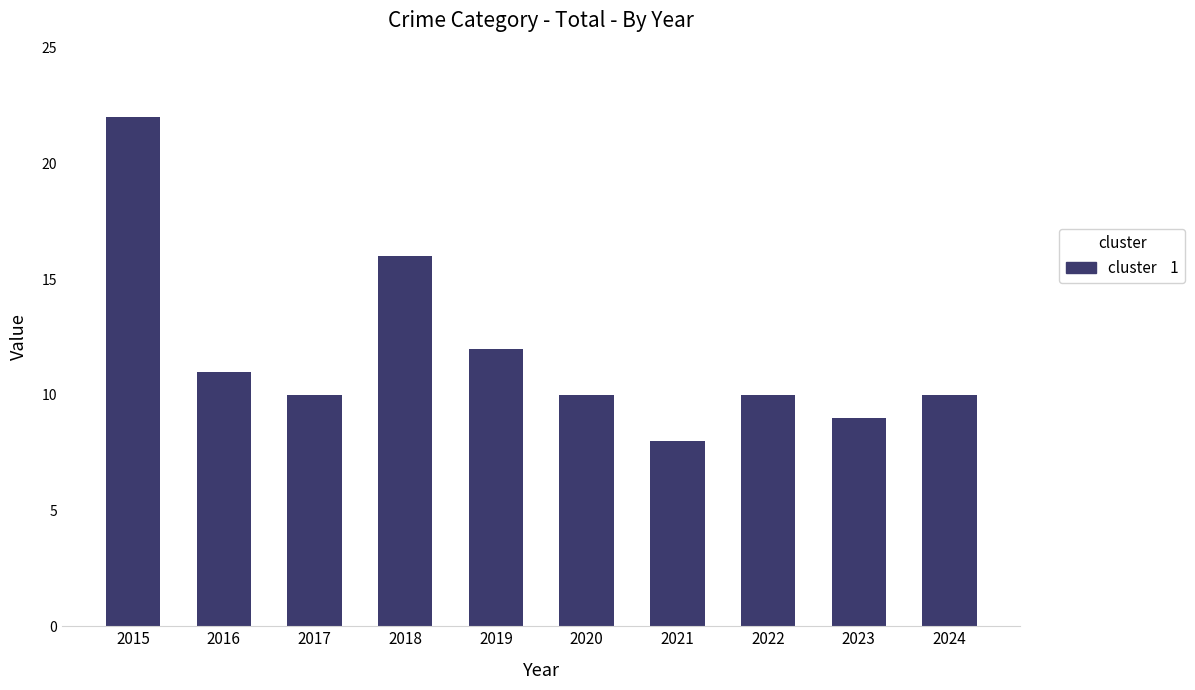

Between 2023 and 2022, which is larger?

2022